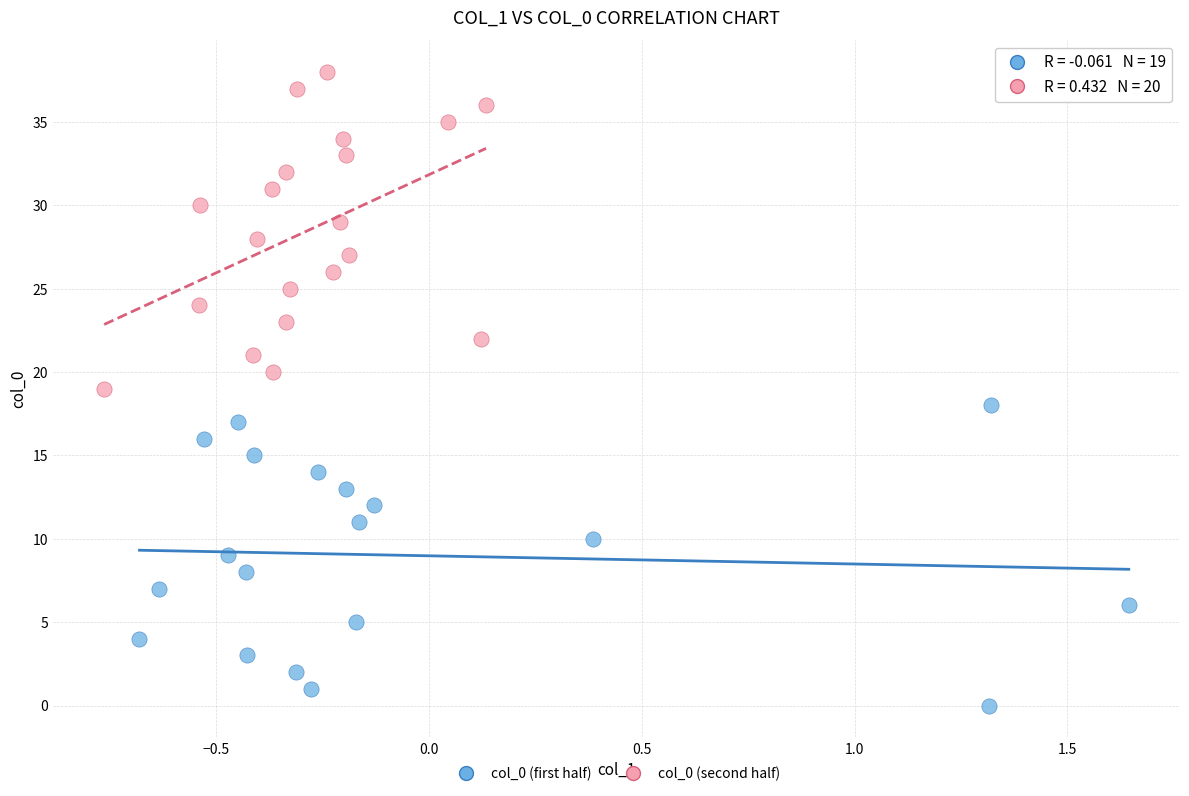

Which series contains the highest Y value?

col_0 (second half)